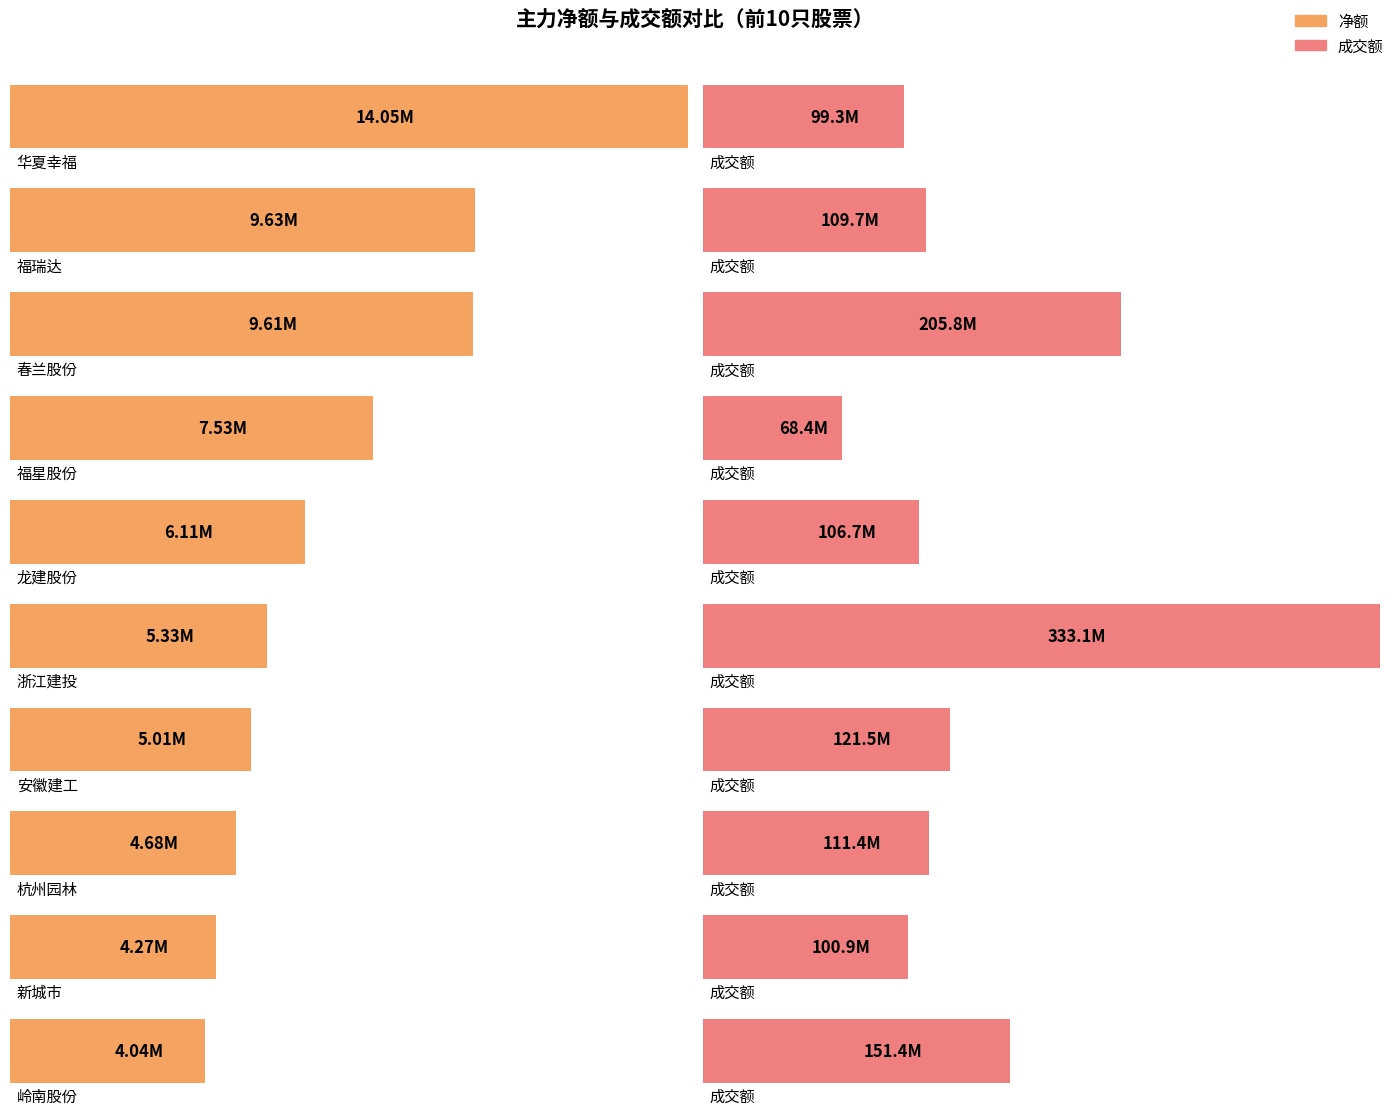

Which has a higher value, 安徽建工 or 浙江建投?

浙江建投